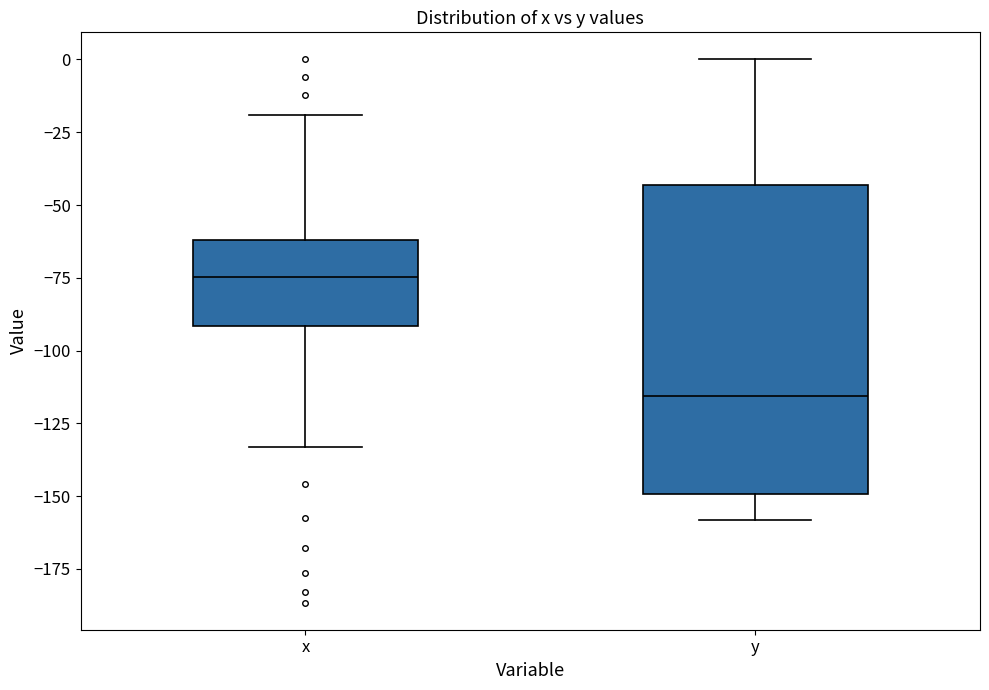

Which box is the tallest, from its lower edge to its upper edge?

y